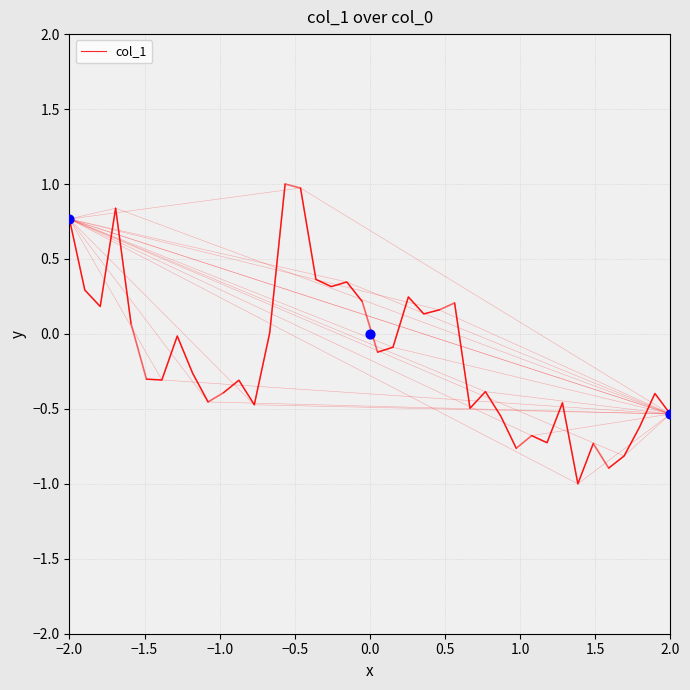

Which has a higher value, −1.0 or −1.5?

−1.5